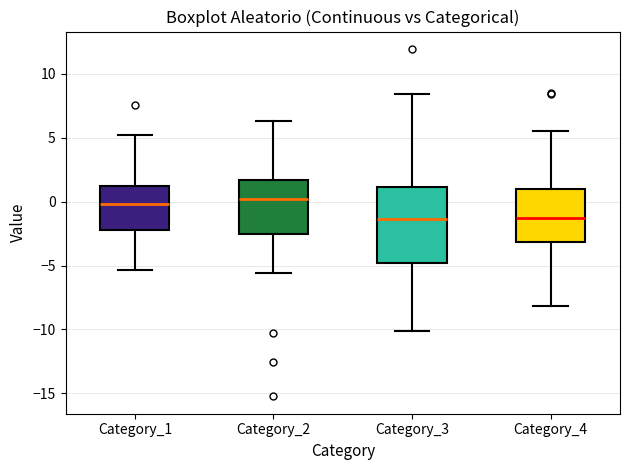

Where does the upper whisker of the box for Category_4 end on the y-axis? The values are not printed on the chart, so give them approximately, as read against the axis.

5.5